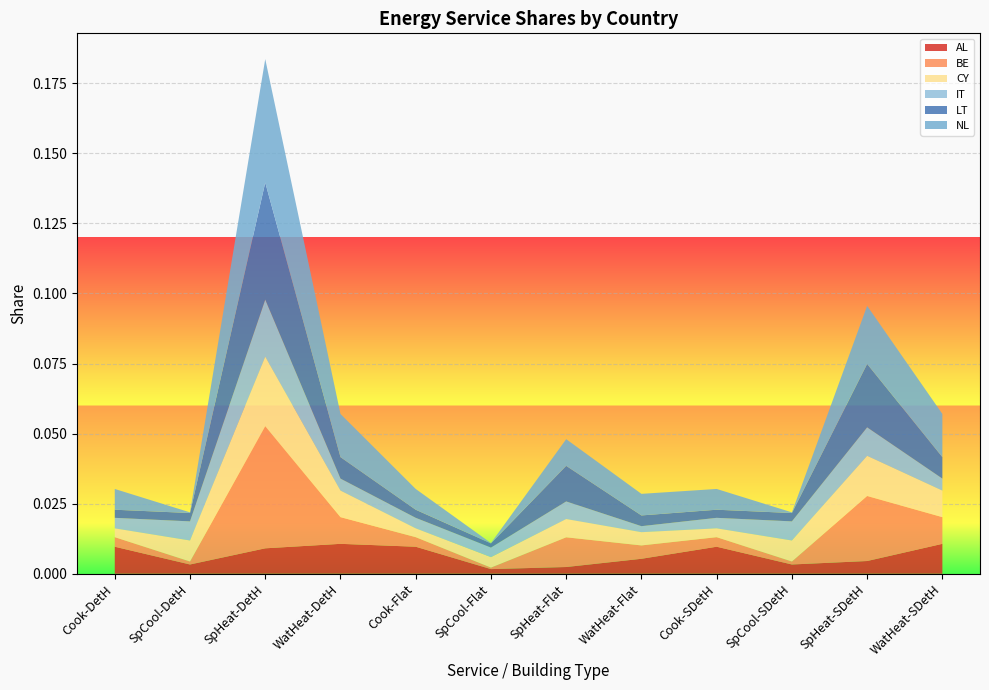

At which category is the sum across all series the highest?

SpHeat-DetH